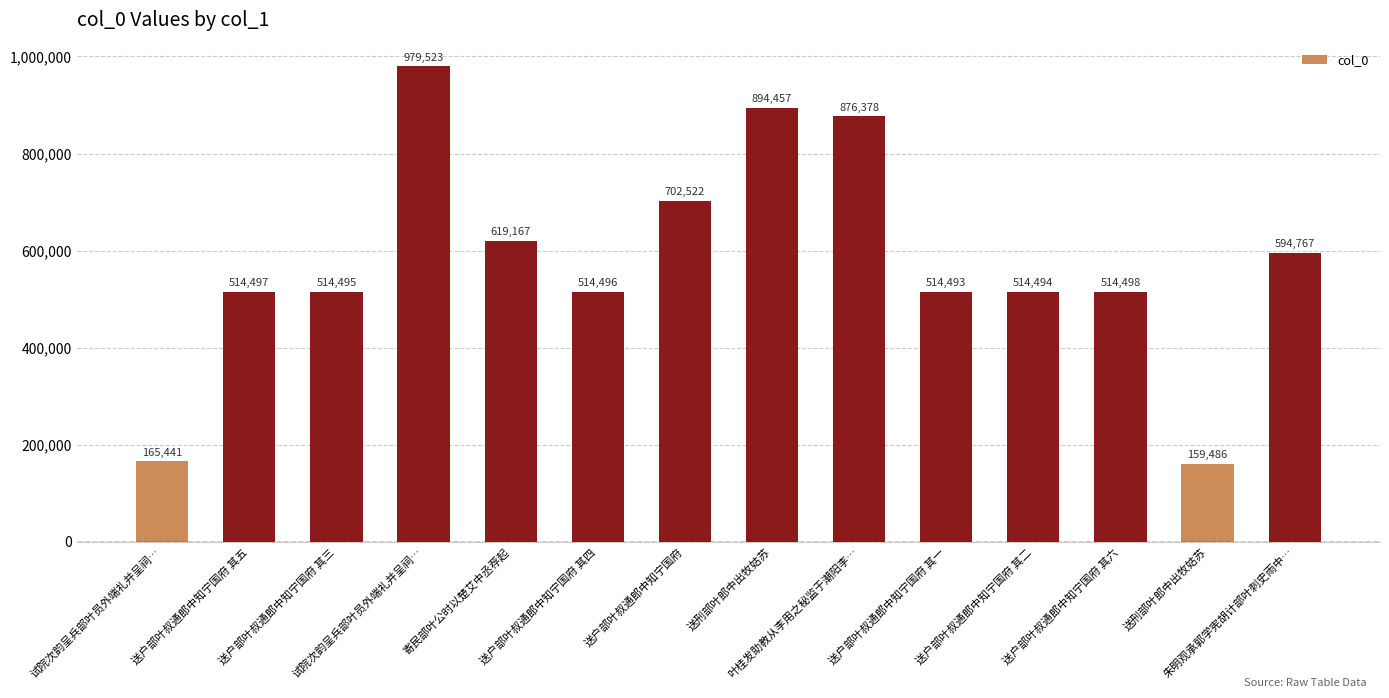

Rank the categories by value from highest to lowest.

试院次韵呈兵部叶员外端礼并呈祠…, 送刑部叶郎中出牧姑苏, 叶桂发助教从李用之秘监于潮阳李…, 送户部叶叔通郎中知宁国府, 寄民部叶公时以楚艾中丞荐起, 朱明观承郭学宪胡计部叶刺史雨中…, 送户部叶叔通郎中知宁国府 其六, 送户部叶叔通郎中知宁国府 其五, 送户部叶叔通郎中知宁国府 其四, 送户部叶叔通郎中知宁国府 其三, 送户部叶叔通郎中知宁国府 其二, 送户部叶叔通郎中知宁国府 其一, 试院次韵呈兵部叶员外端礼并呈祠…, 送刑部叶郎中出牧姑苏